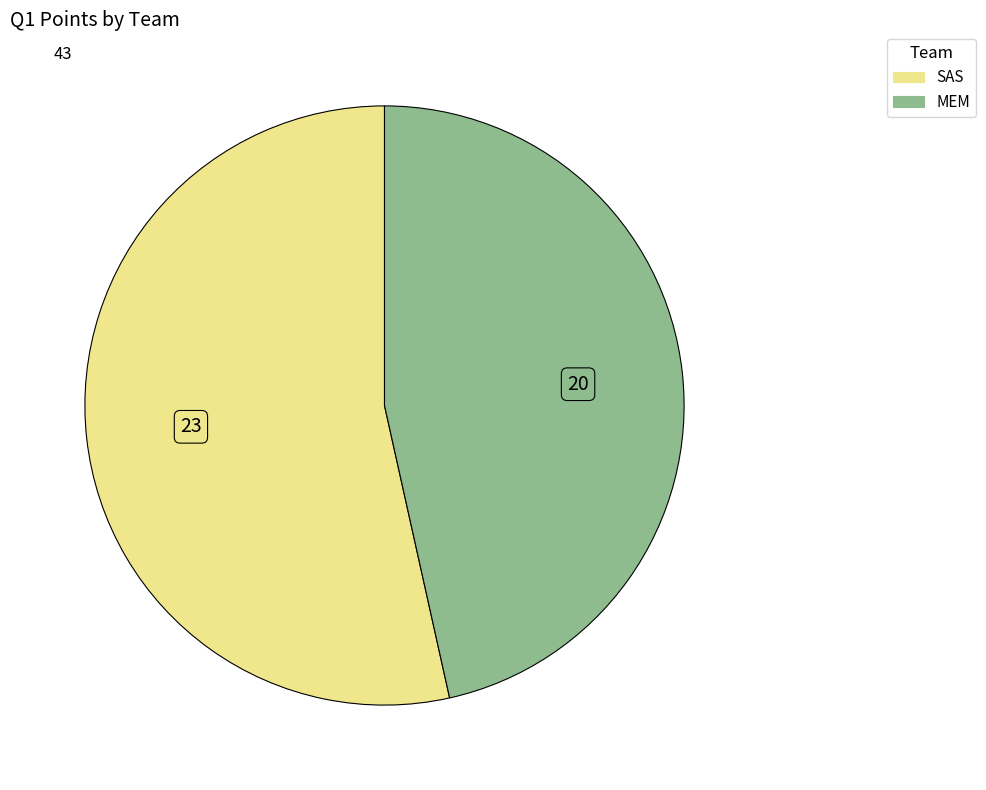

Which category has the biggest portion of the pie?

SAS